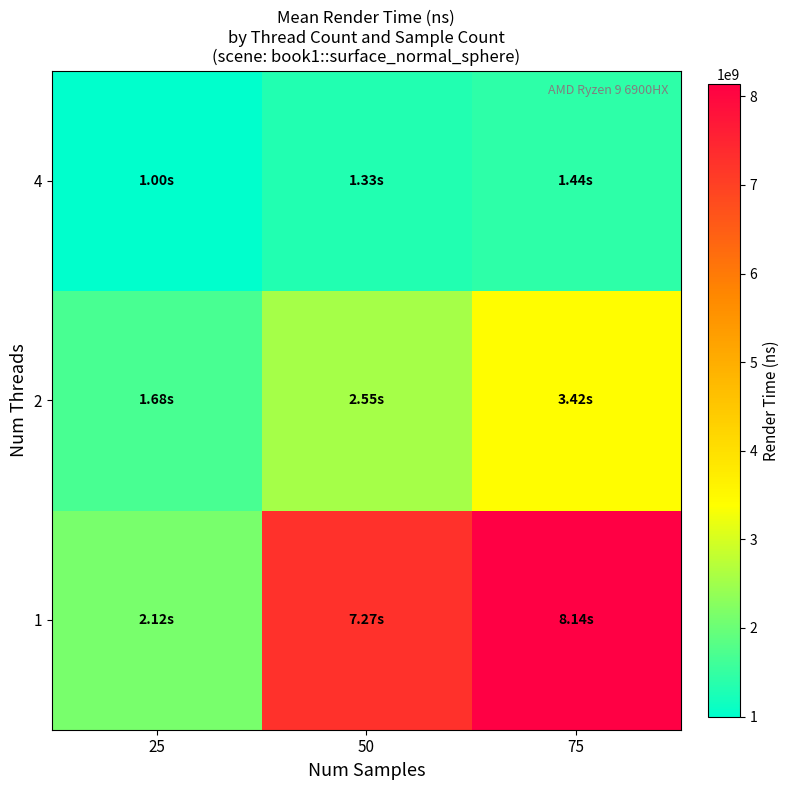

At 25, list the series in order from smallest to largest.

4, 2, 1